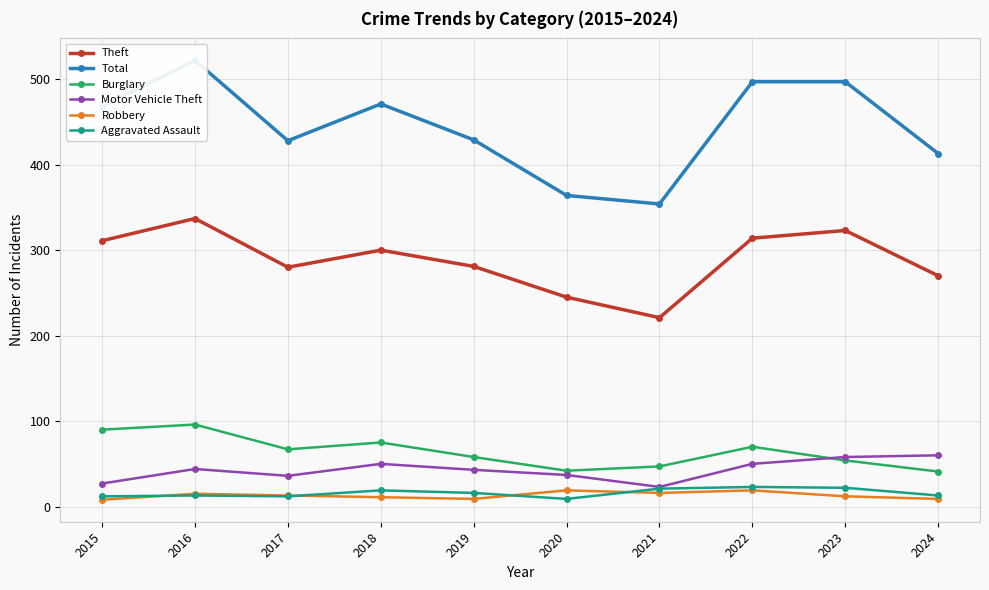

Does the chart display data point markers on the line(s)?

Yes